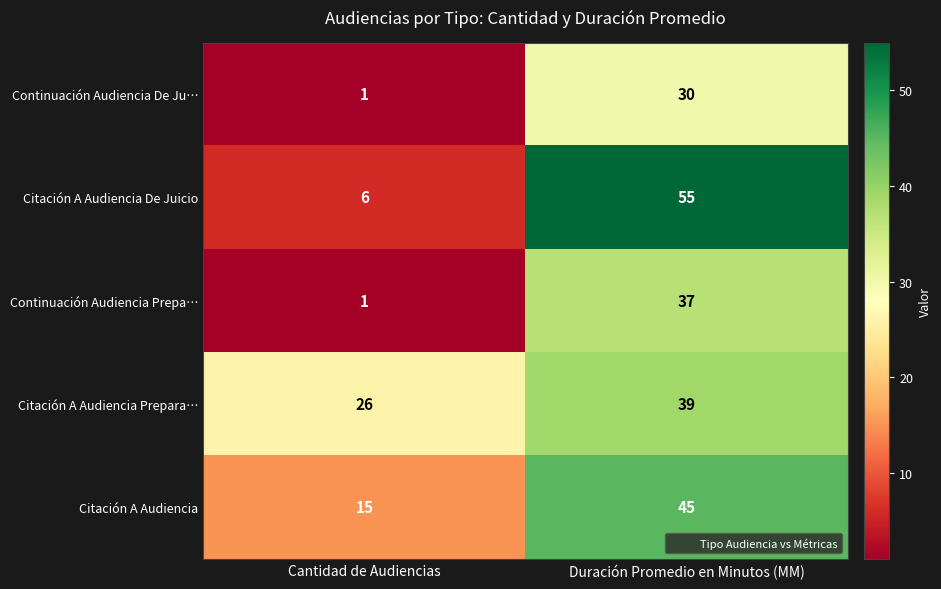

Which series has the largest total across all categories?

Citación A Audiencia Prepara…